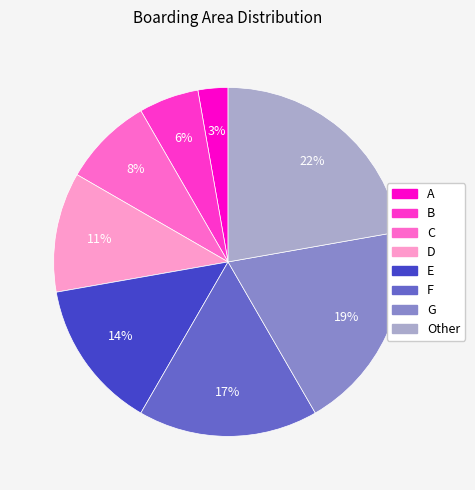

Is there a majority slice in this chart?

No